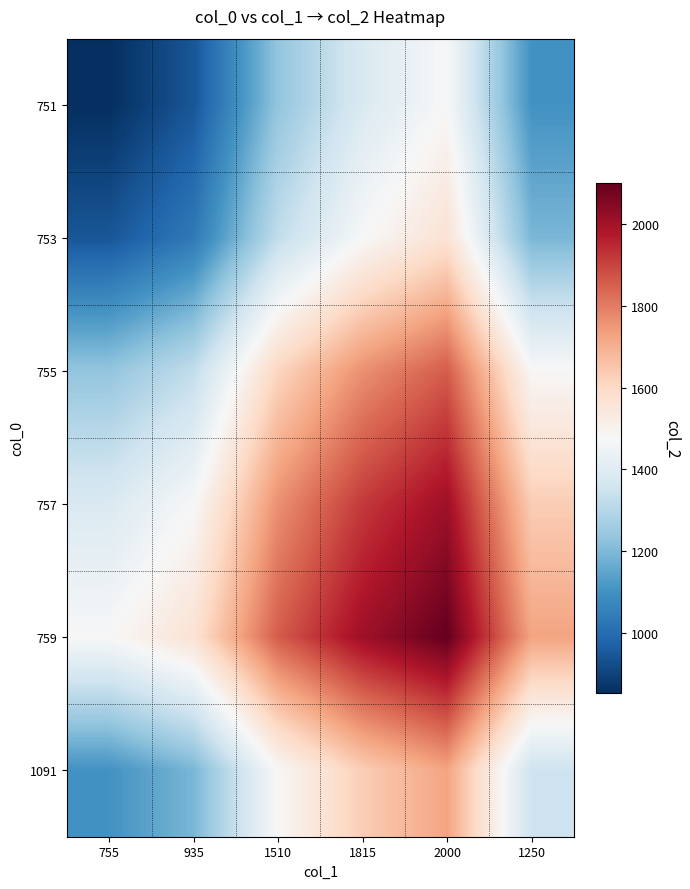

Reading right to left, what are all the values shown in this chart?

751: 1250=1102.5	2000=1477.5	1815=1385.0	1510=1232.5	935=945.0	755=855.0
753: 1250=1192.5	2000=1567.5	1815=1475.0	1510=1322.5	935=1035.0	755=945.0
755: 1250=1480.0	2000=1855.0	1815=1762.5	1510=1610.0	935=1322.5	755=1232.5
757: 1250=1632.5	2000=2007.5	1815=1915.0	1510=1762.5	935=1475.0	755=1385.0
759: 1250=1725.0	2000=2100.0	1815=2007.5	1510=1855.0	935=1567.5	755=1477.5
1091: 1250=1350.0	2000=1725.0	1815=1632.5	1510=1480.0	935=1192.5	755=1102.5